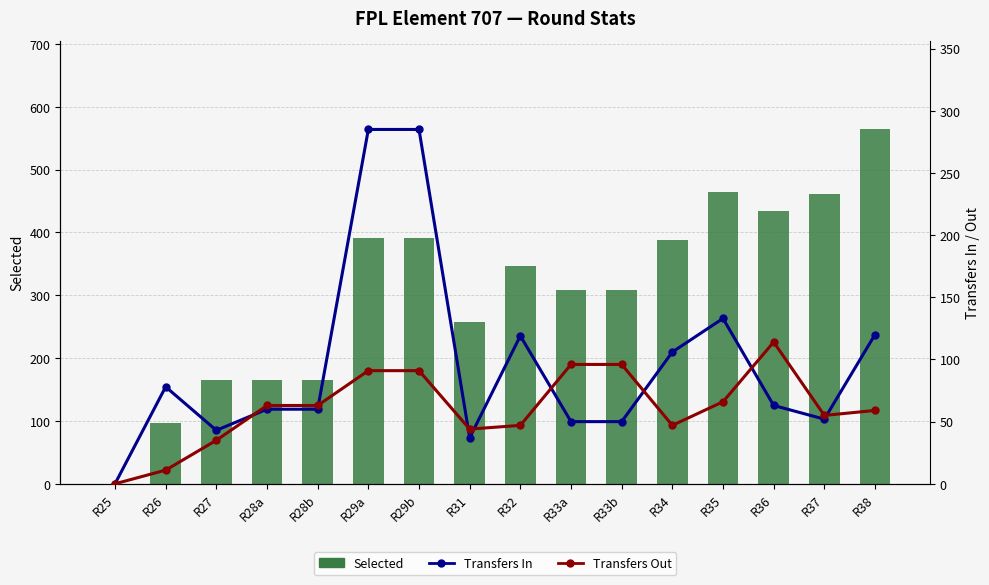

What is the difference between the maximum and minimum values in the Transfers Out series?

114